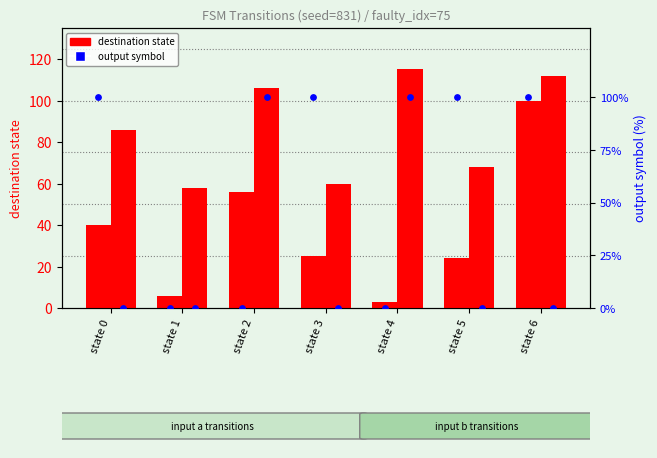

What is the total value across all series at state 0?

226